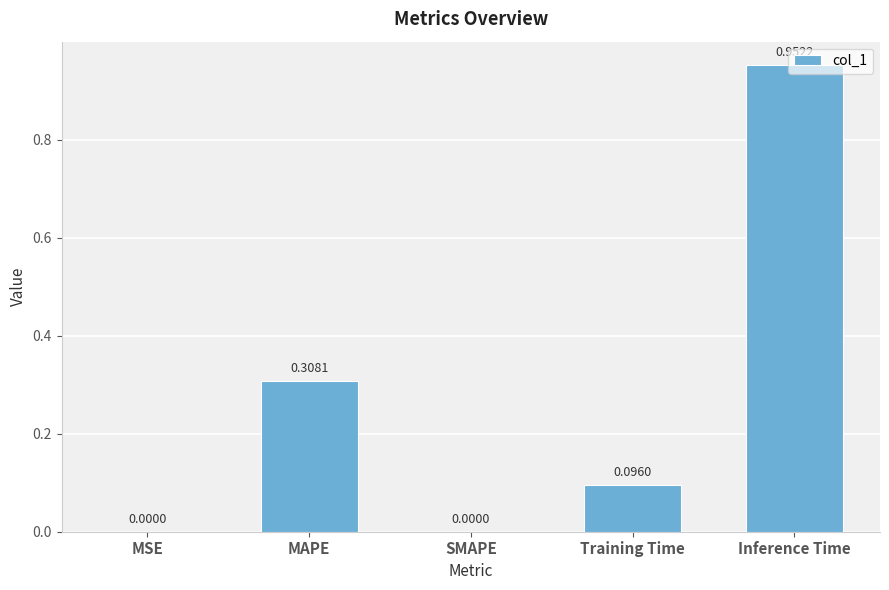

What is the sum of the values at MAPE and Training Time?

0.4